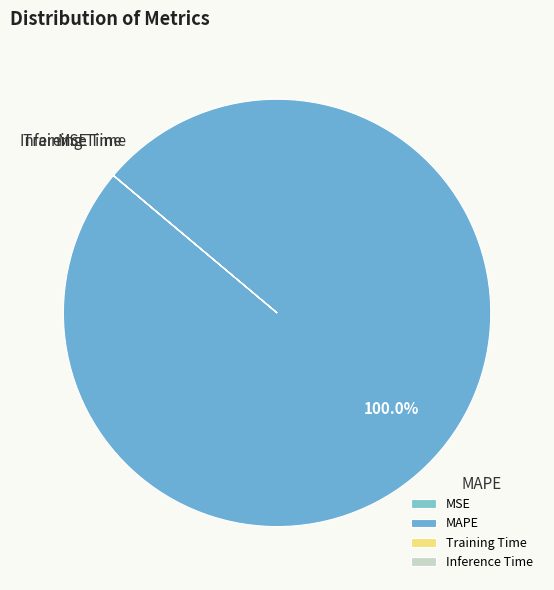

Does MAPE represent more than half of the total?

Yes